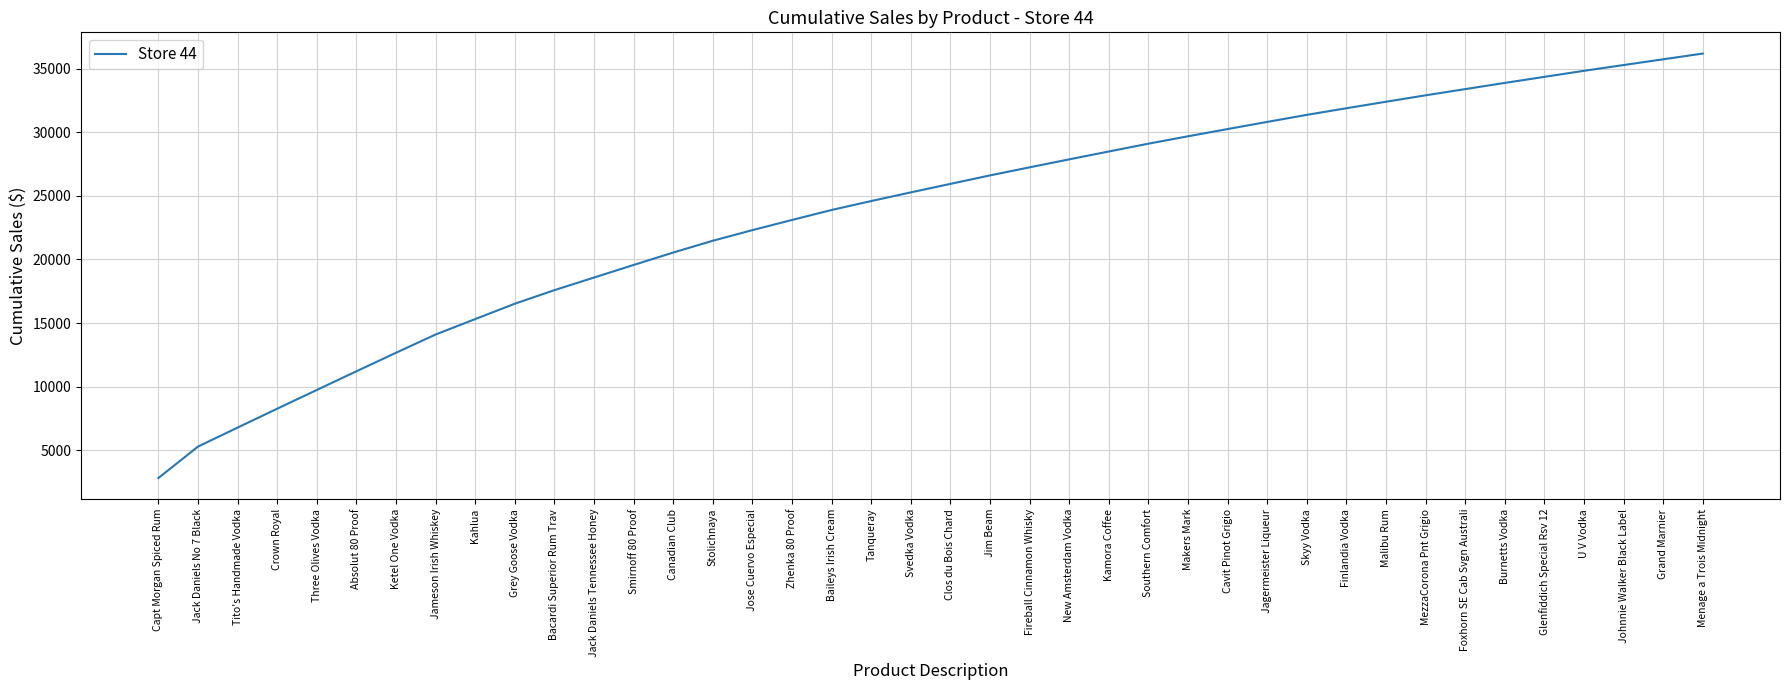

What is the difference between the second highest and minimum values?

32931.8